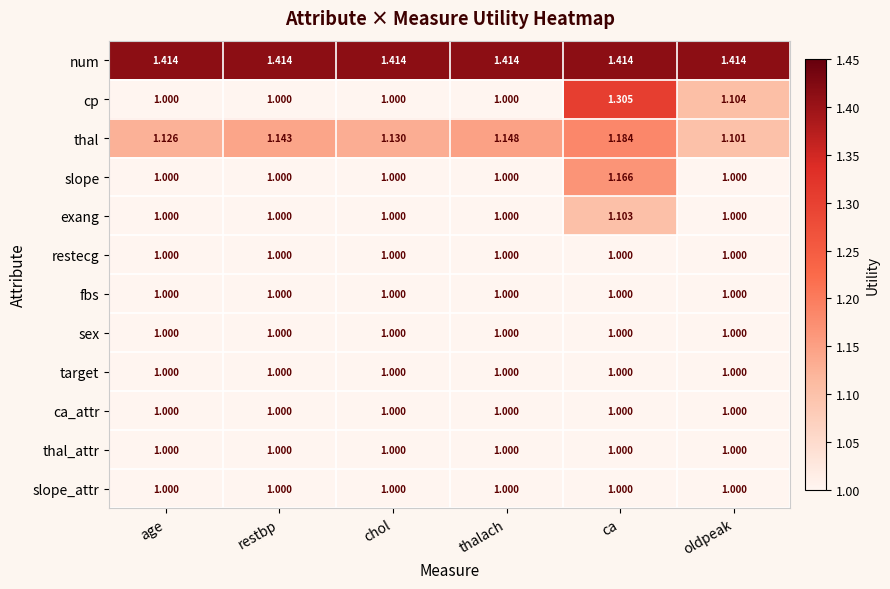

At which category is the sum across all series the highest?

ca